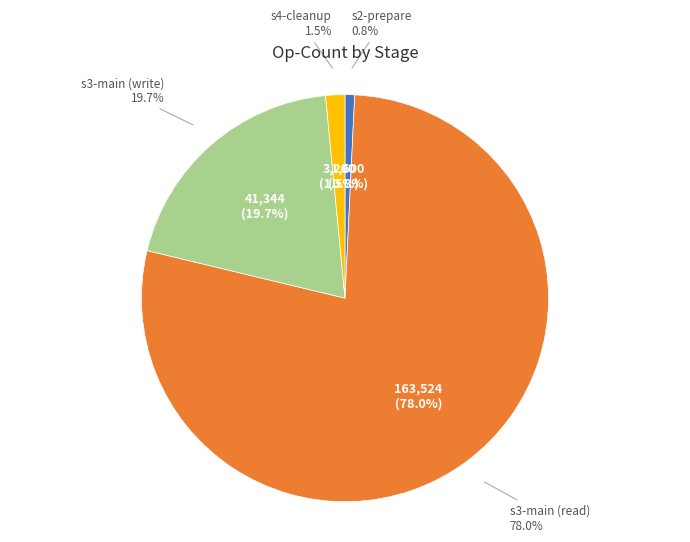

Which category accounts for the majority?

s3-main (read)